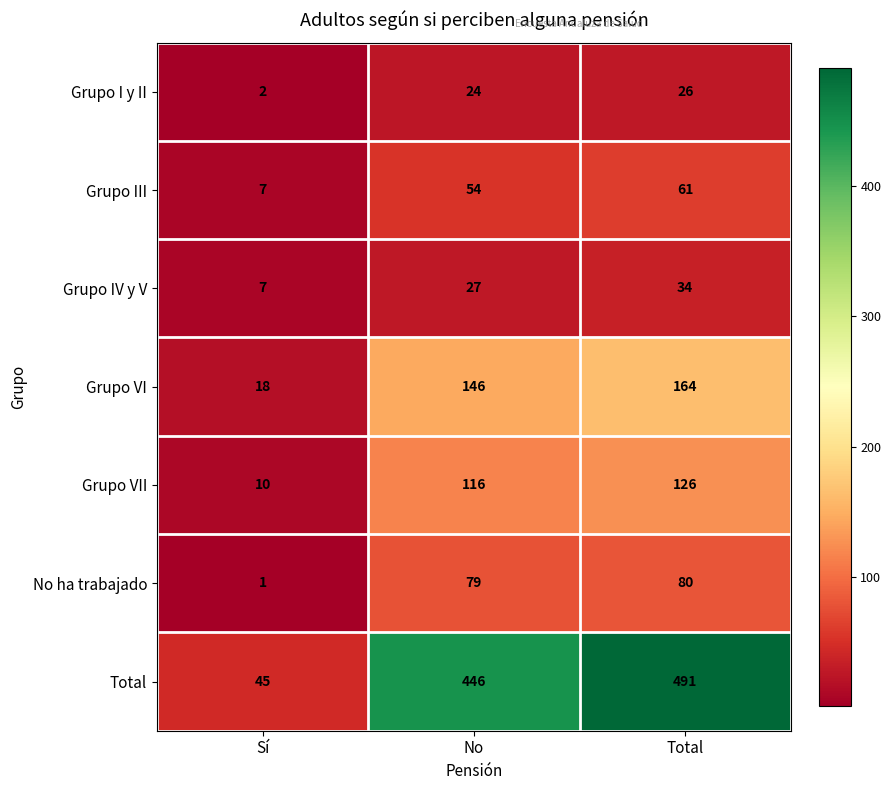

What is the maximum value shown in the chart?

491